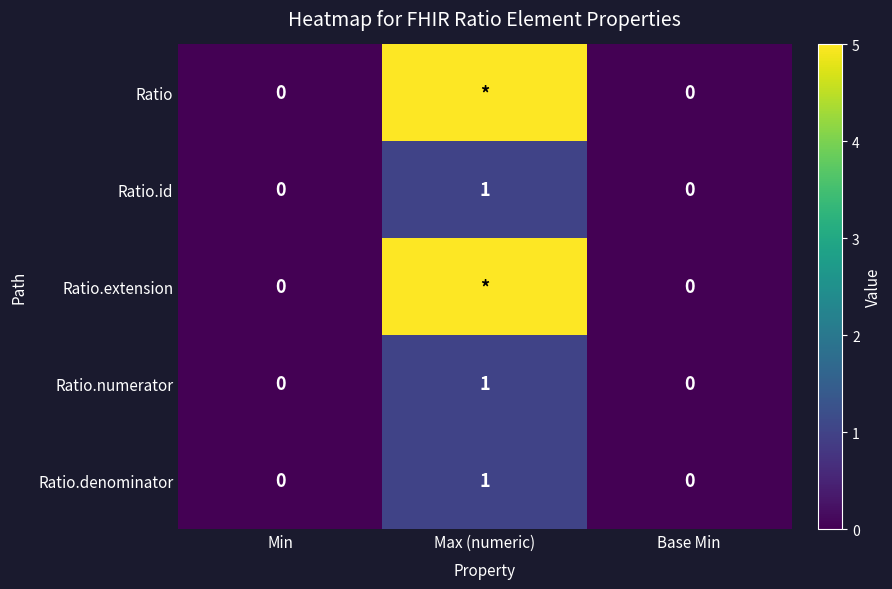

Which has a higher value, Max (numeric) or Min?

Max (numeric)